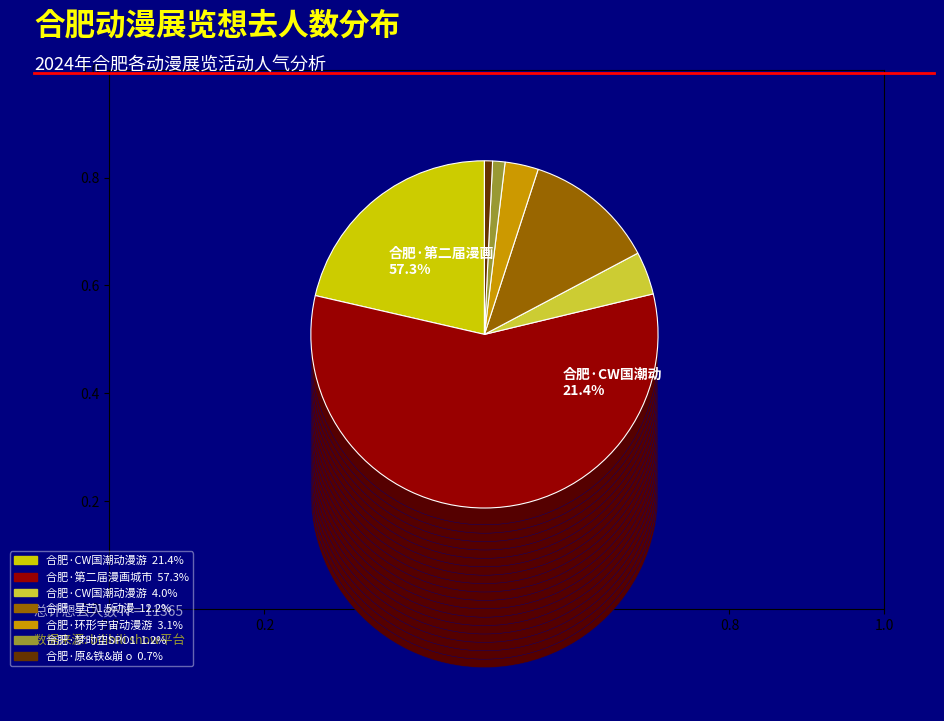

How many slices are in this pie chart?

7